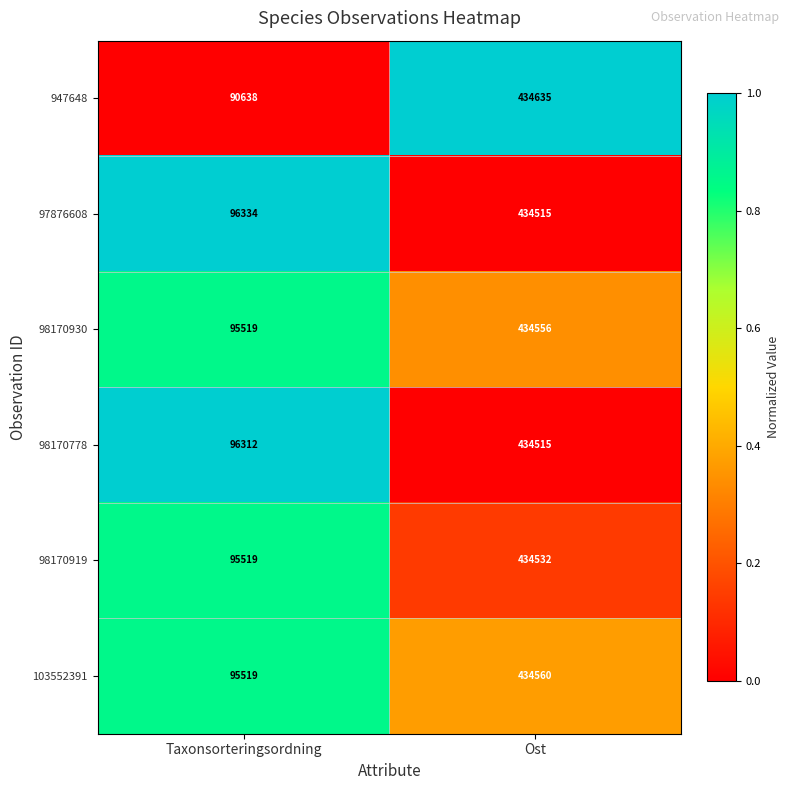

Reading left to right, extract all data points from this chart.

947648: 90638	434635
97876608: 96334	434515
98170930: 95519	434556
98170778: 96312	434515
98170919: 95519	434532
103552391: 95519	434560